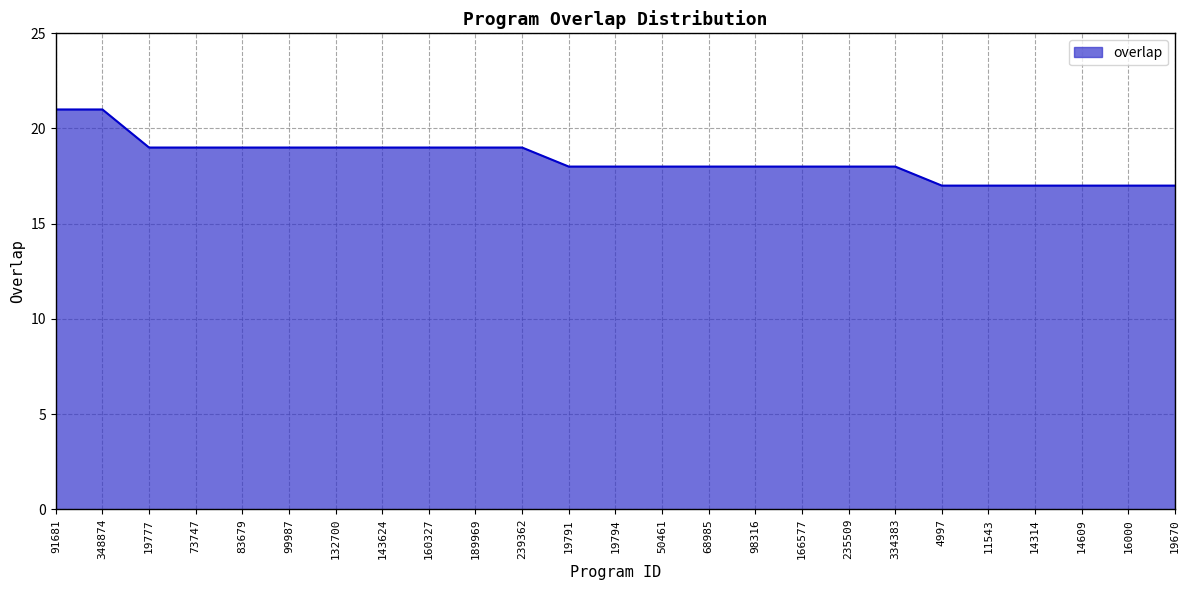

What position from the left is 11543?

21